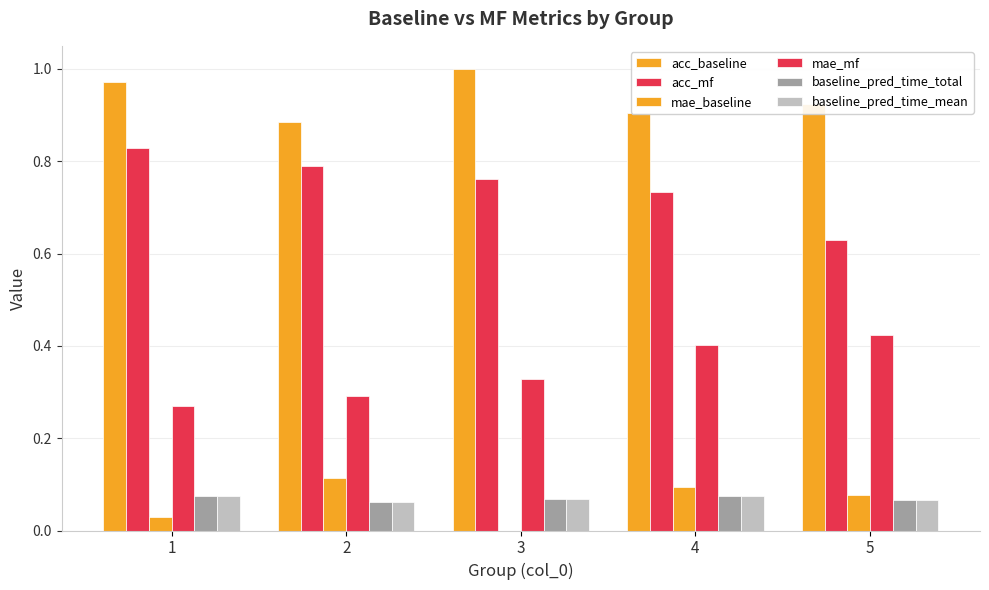

How many distinct data groups are displayed?

6